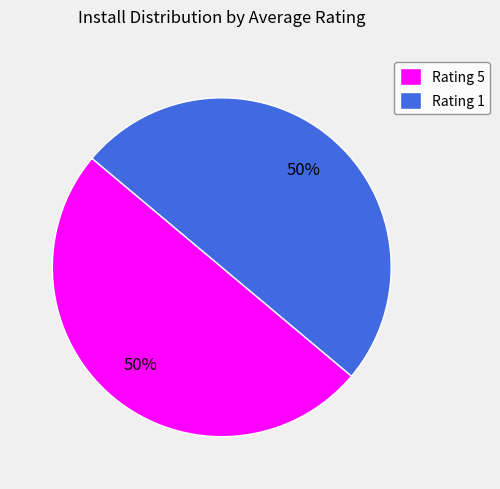

To the nearest percent, what is the difference between the largest and smallest slice percentages?

0%